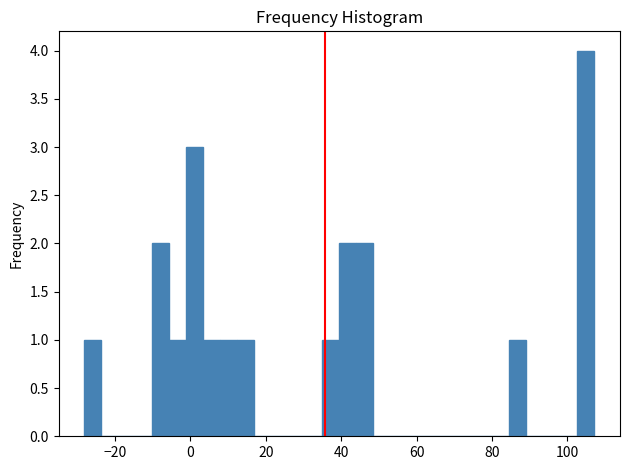

Read against the x-axis, roughly where is the centre of the tallest bar?

104